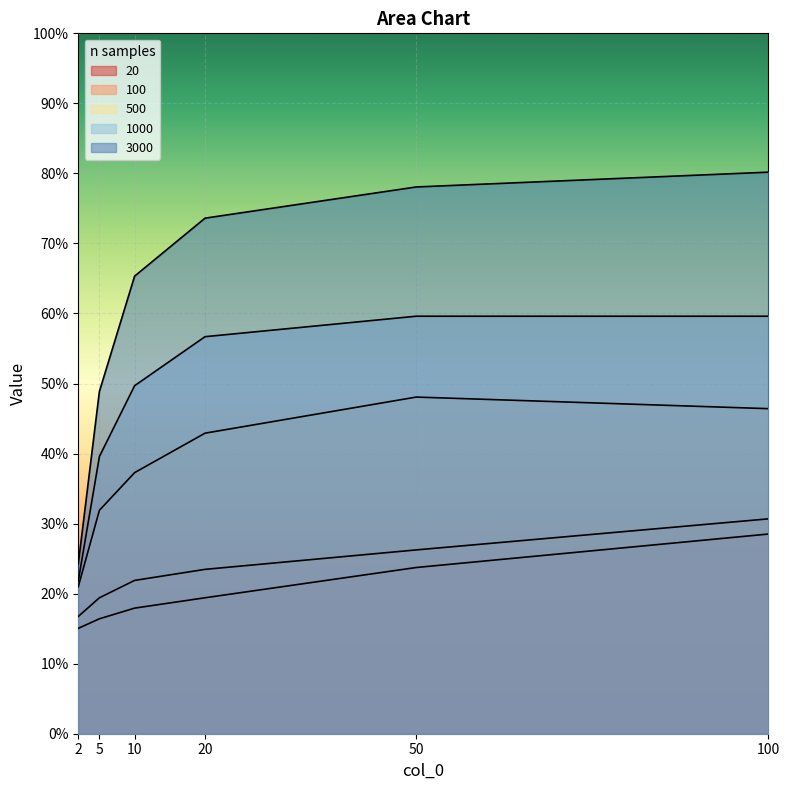

Which series has the widest spread of values?

3000